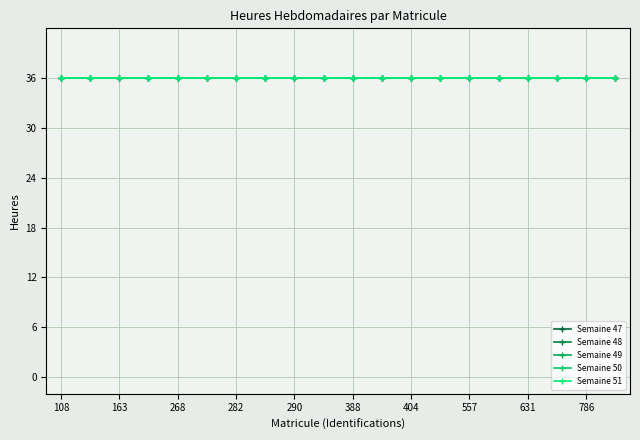

True or false: Weekly Hours (Sem49) has more than 2 points higher than both neighbors.

False